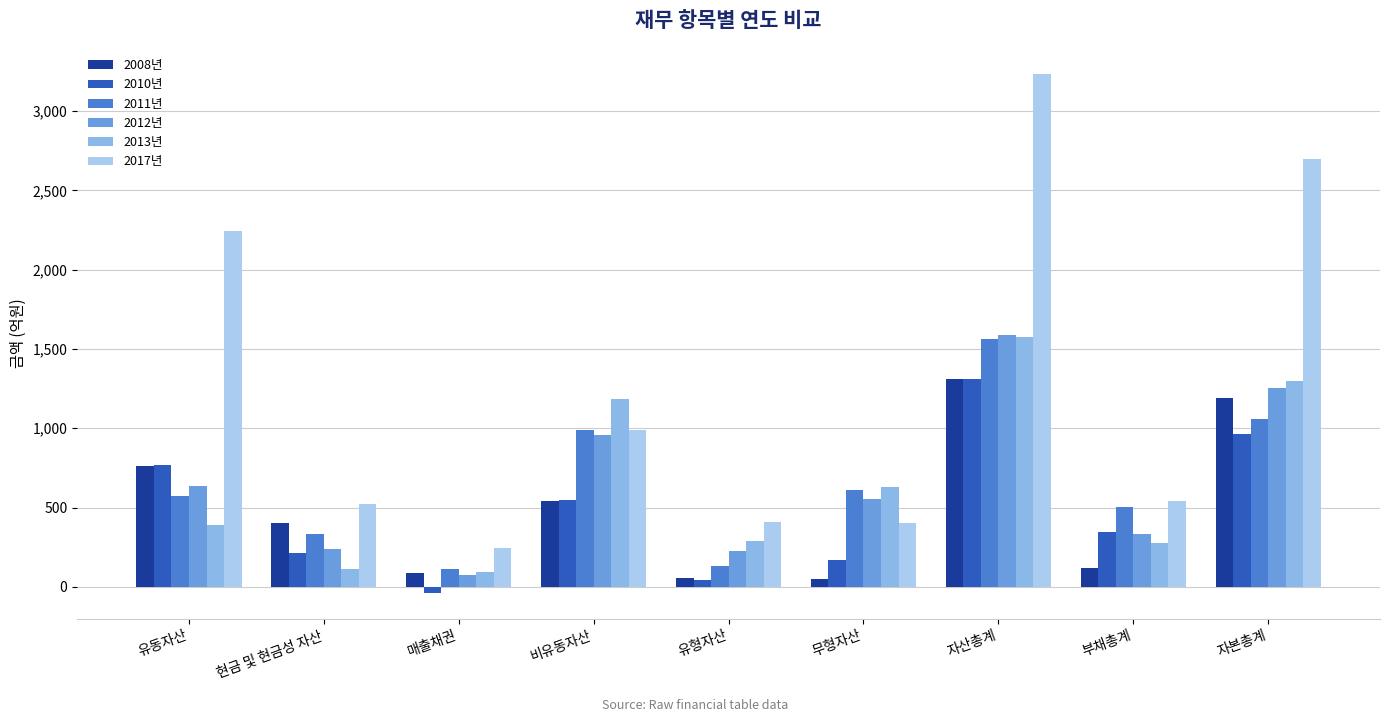

What is the label of the 2nd bar from the left?

현금 및 현금성 자산